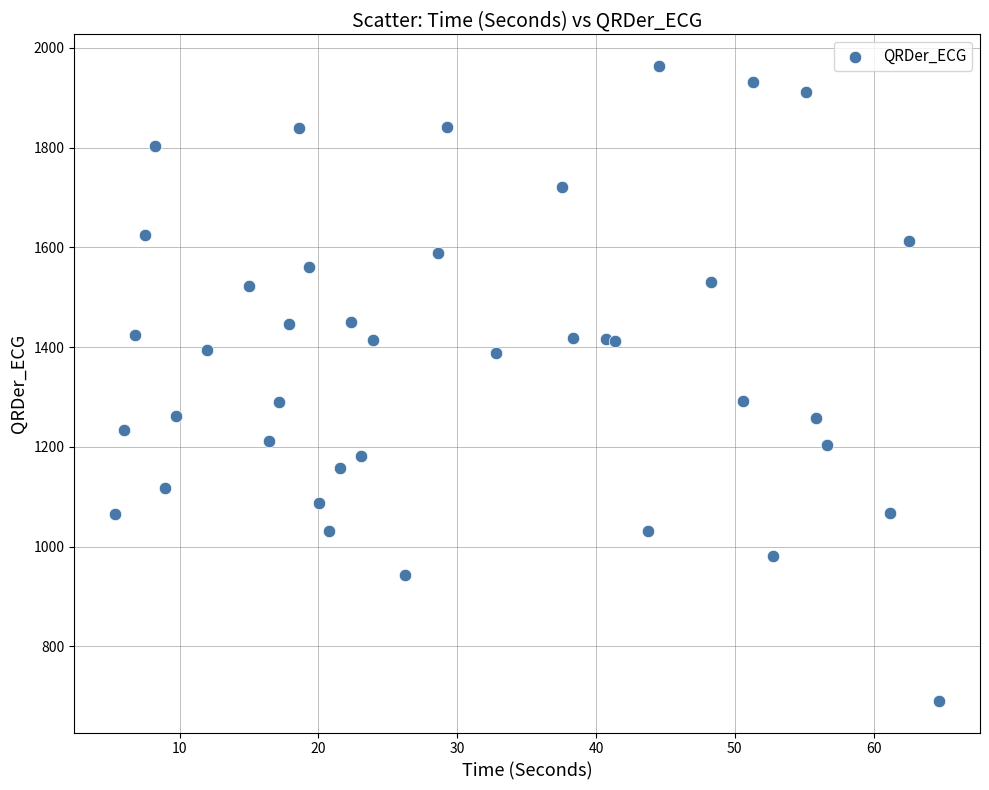

What is the range of X values (max minus min)?

59.3